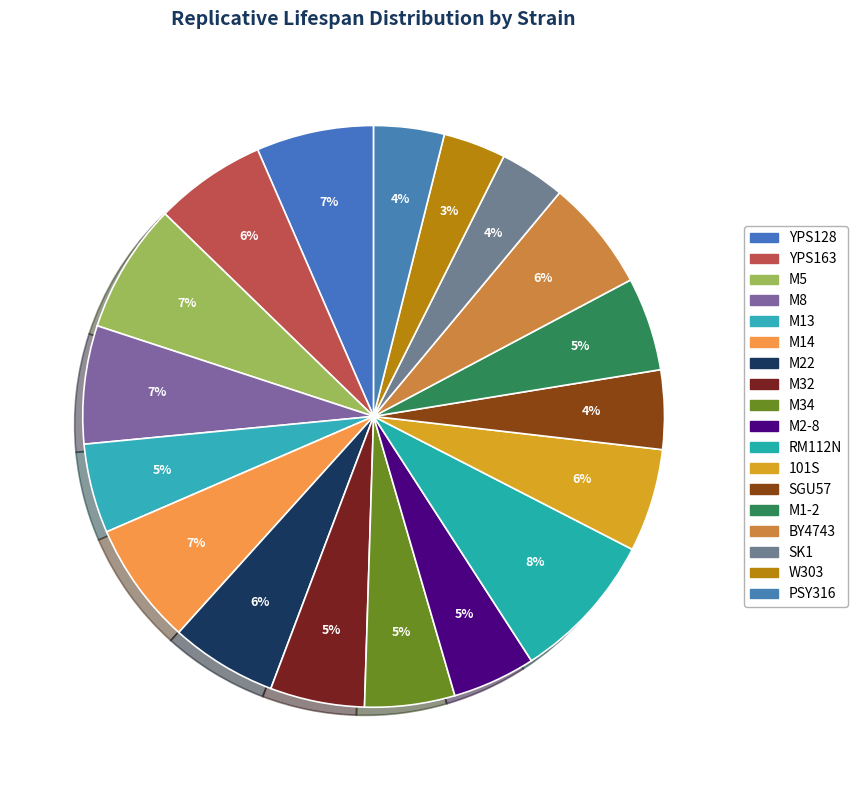

Count the number of slices in the pie.

18